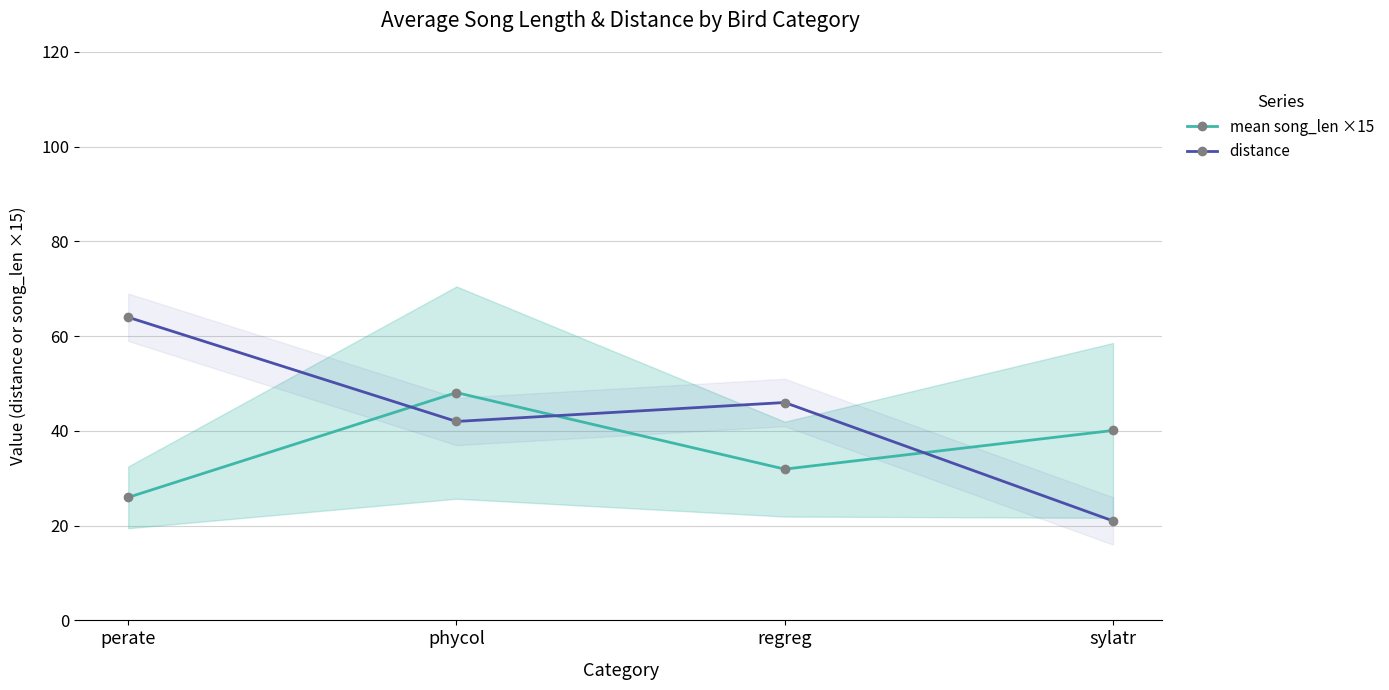

Which series has the largest total across all categories?

distance